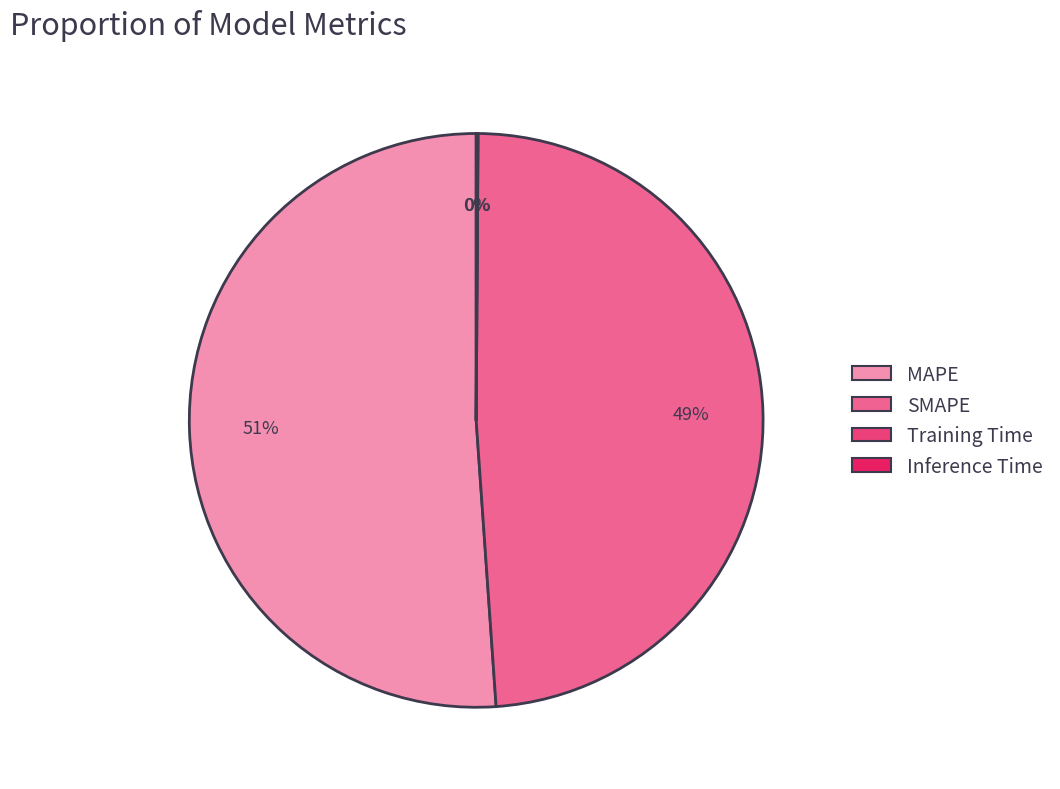

Which slice is the largest?

MAPE